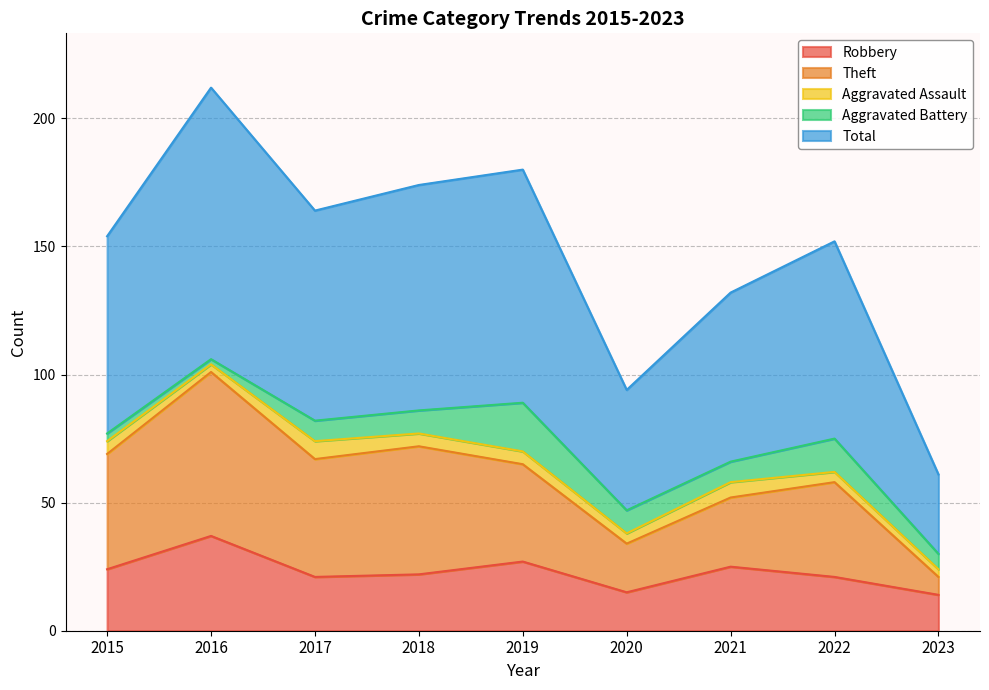

What is the difference between the highest and lowest values at 2015?

130